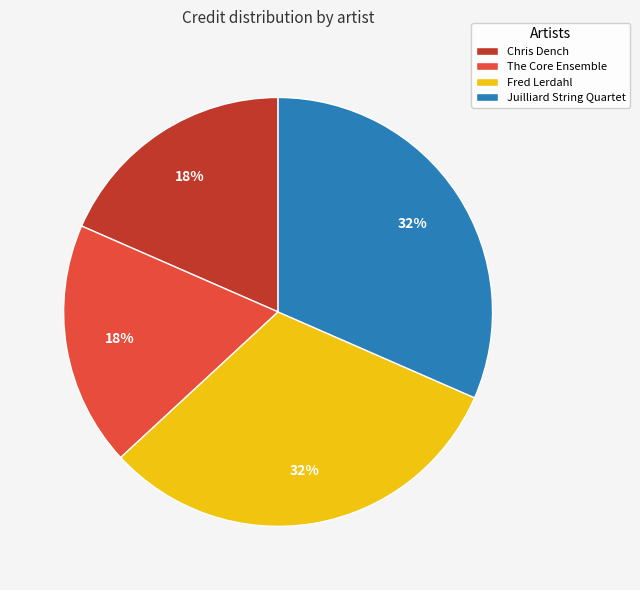

The The Core Ensemble slice represents 33% of the pie. True or false?

False